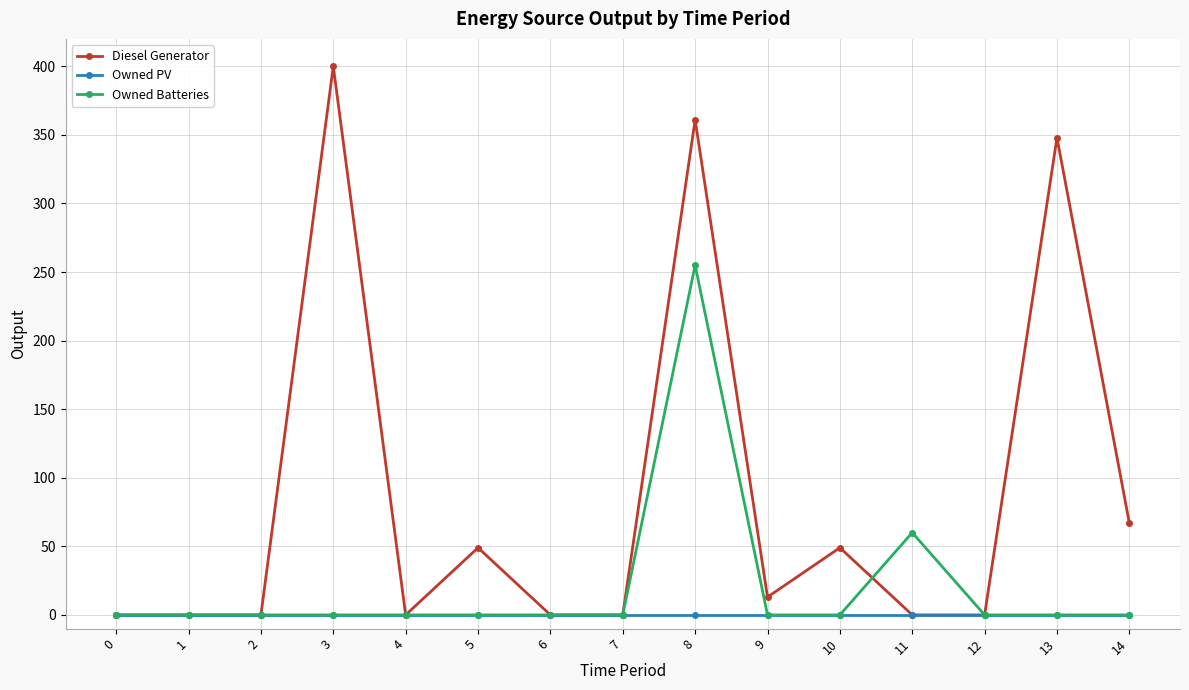

The Owned Batteries series shows 0.0 at 0. True or false?

True